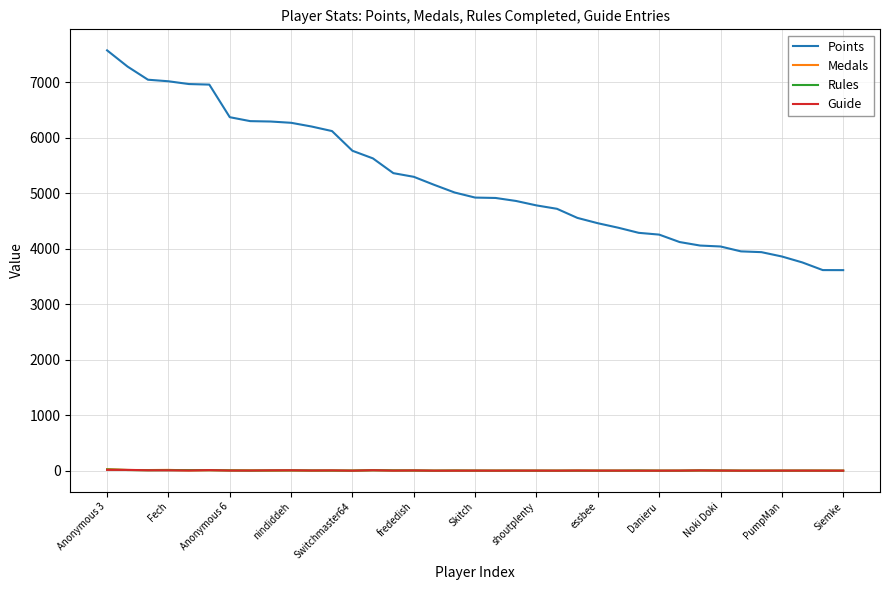

What is the difference between the second highest and minimum values in the Guide series?

14